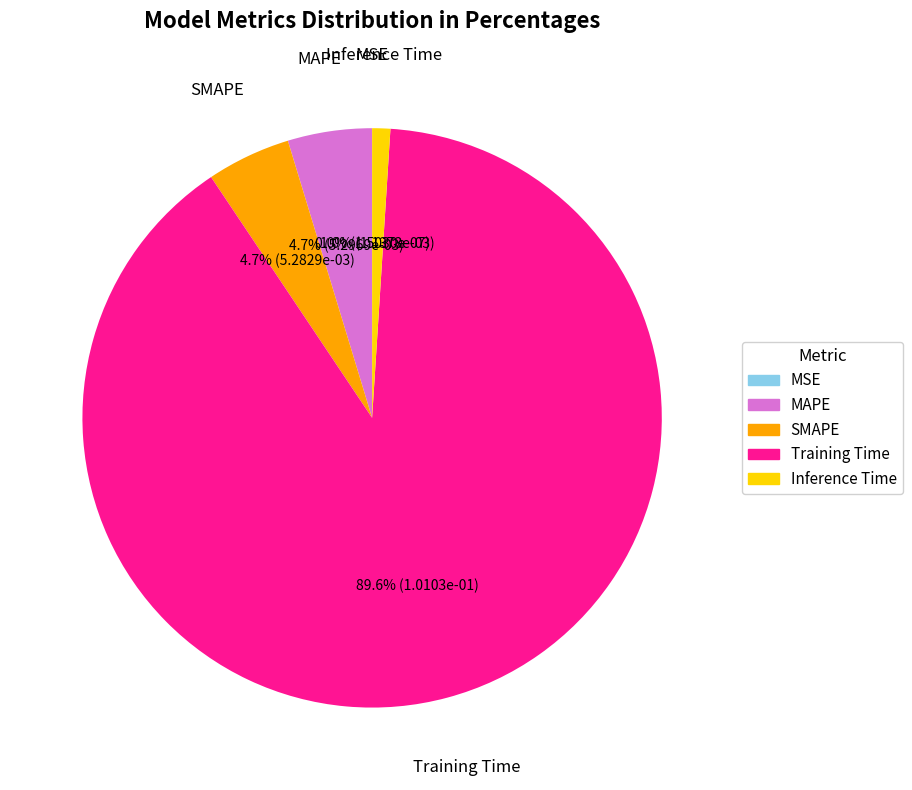

To the nearest percent, what portion does MAPE represent?

5%